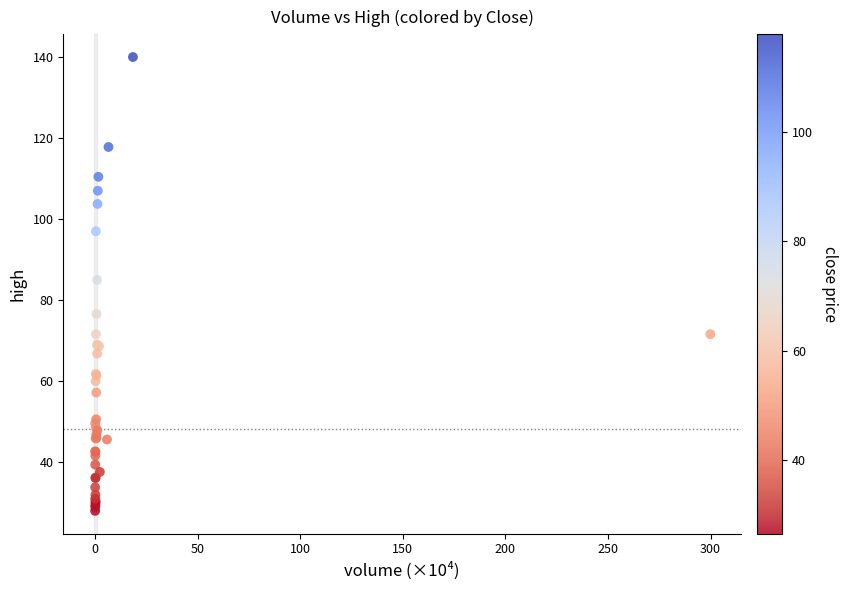

What Y value in the scatter plot is closest to 83?

85.0